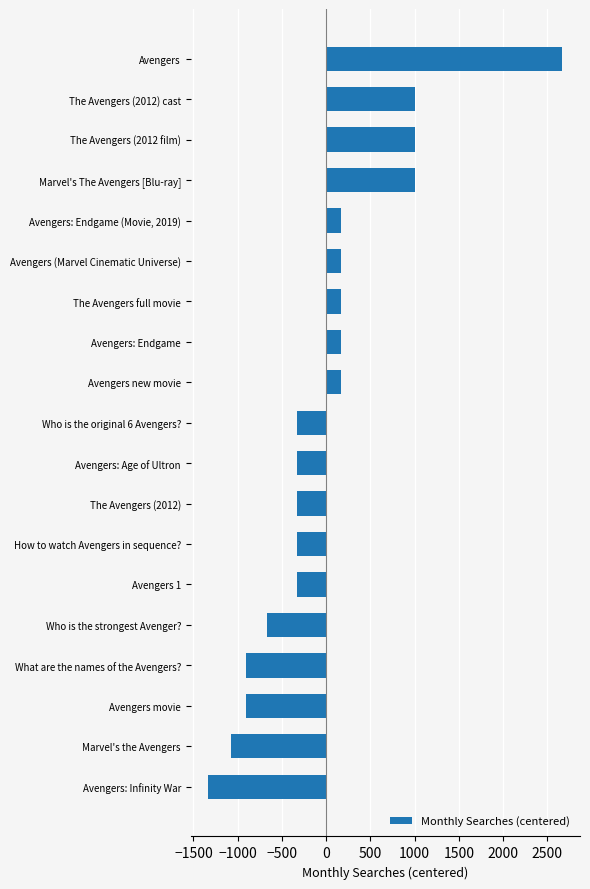

Does the chart contain any negative values?

Yes